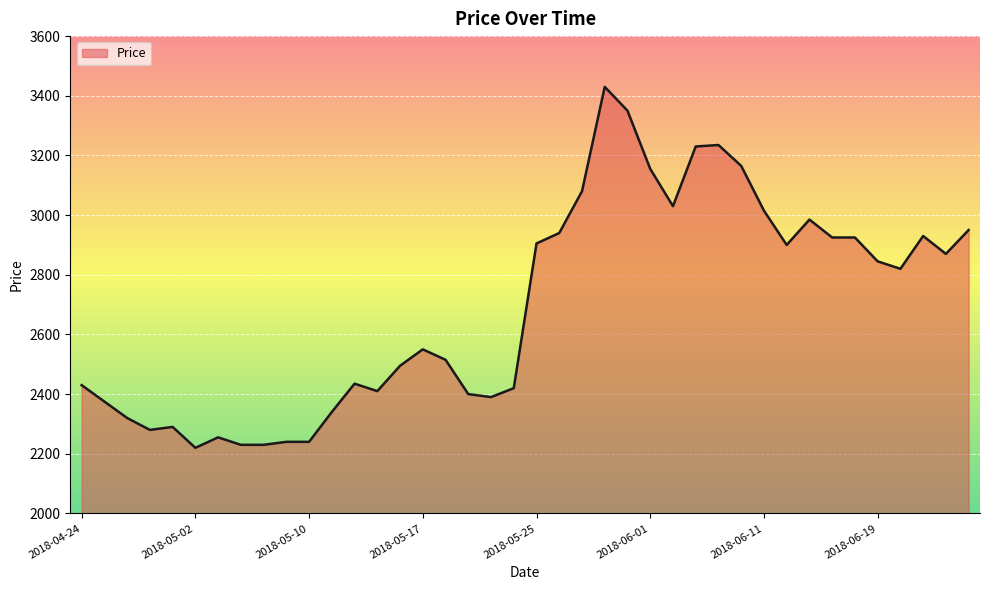

How many distinct data groups are displayed?

1